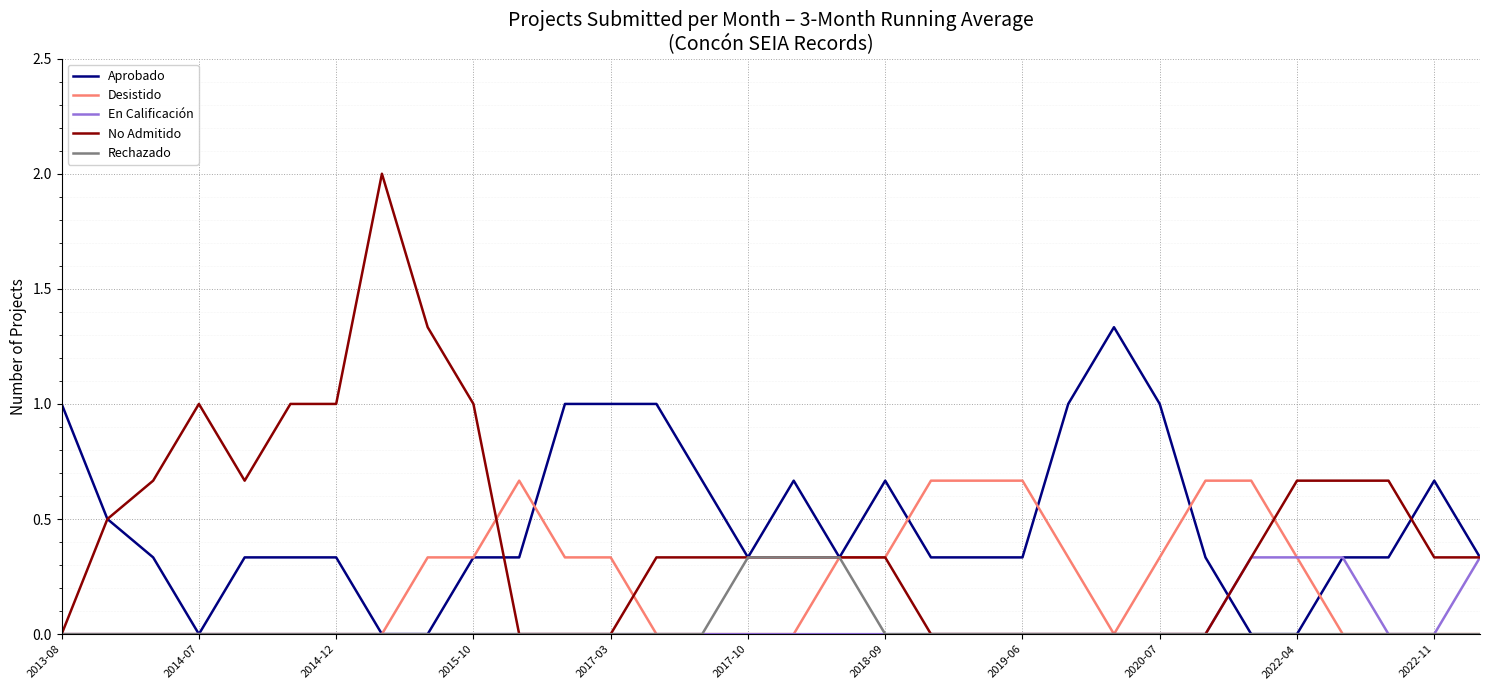

Which series has the largest range (max minus min)?

No Admitido